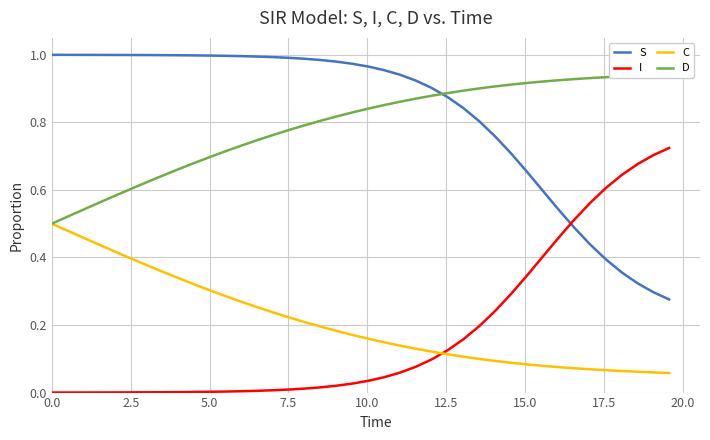

True or false: S and C cross at least once.

False